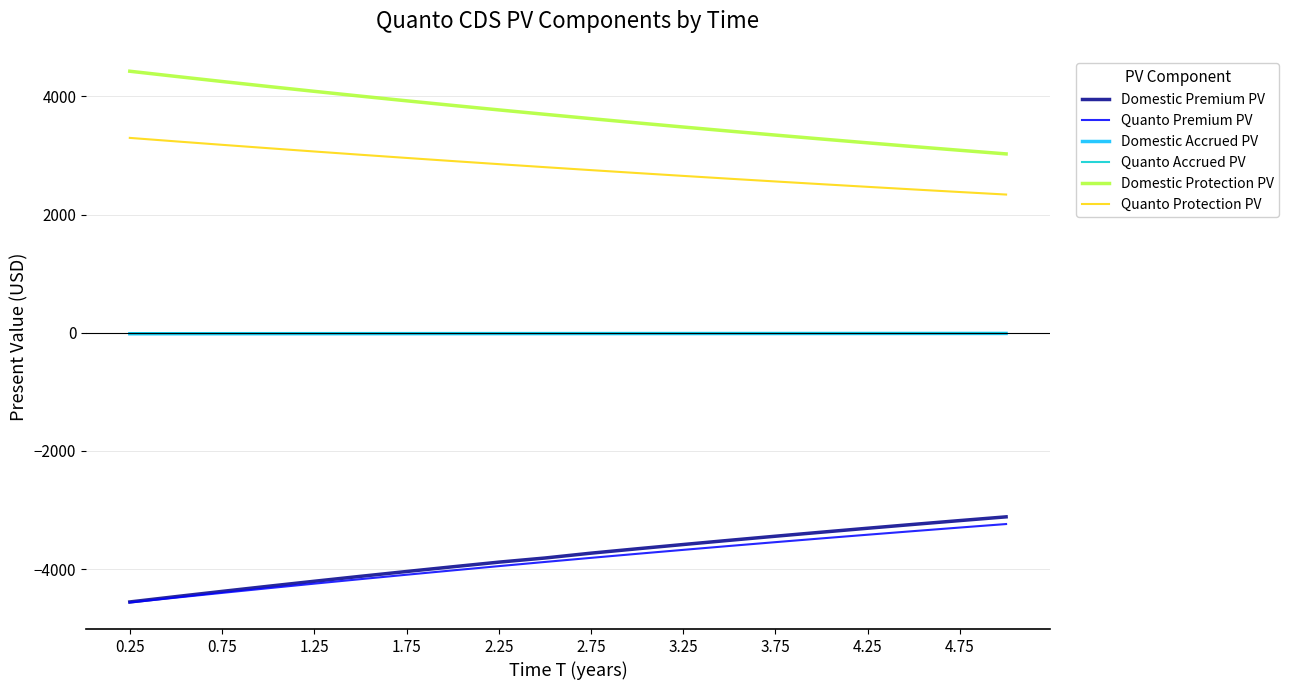

Which series has the largest total across all categories?

Domestic Protection PV